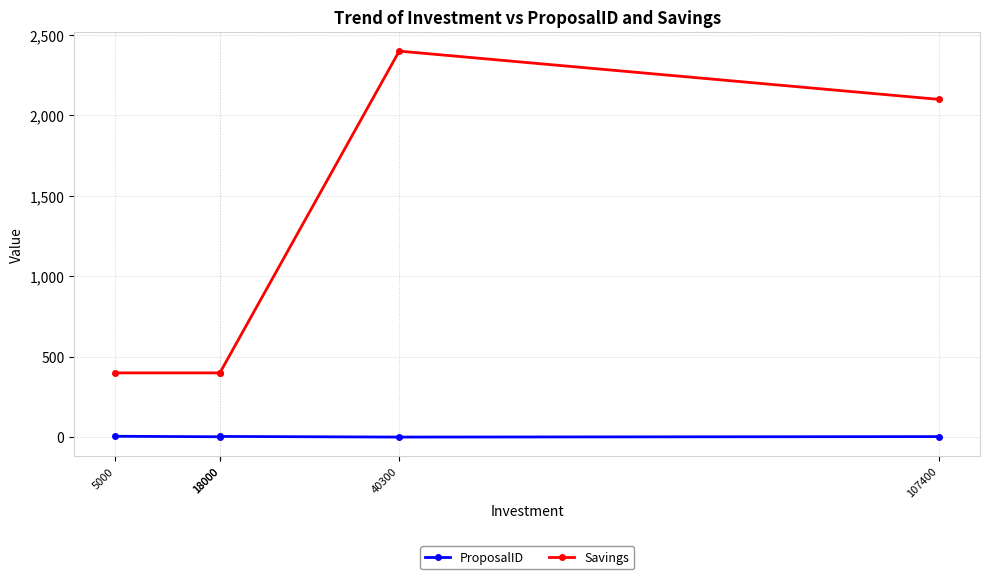

True or false: ProposalID and Savings intersect in this chart.

False